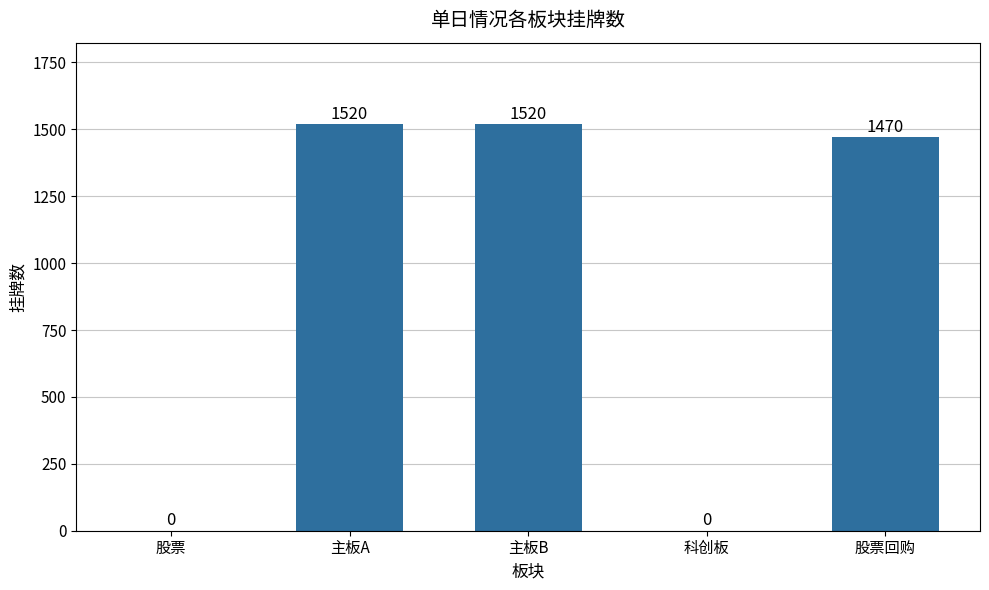

What is the approximate value at 主板A?

1520